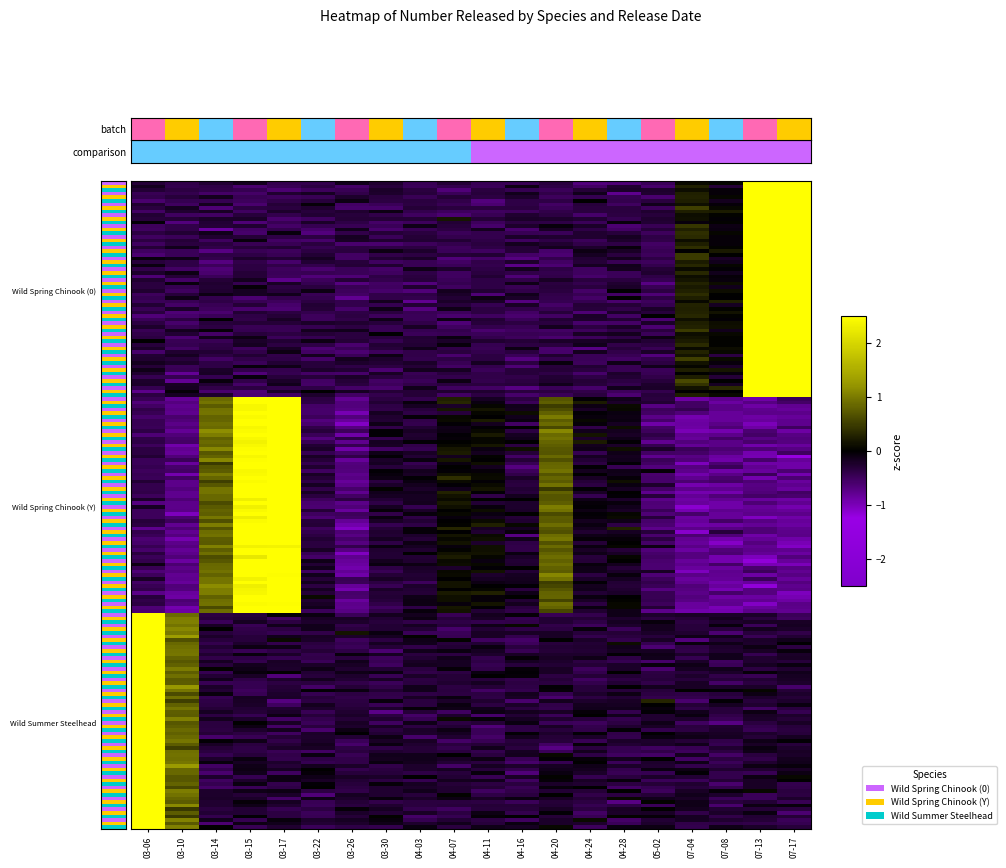

Which series has the widest spread of values?

Wild Summer Steelhead